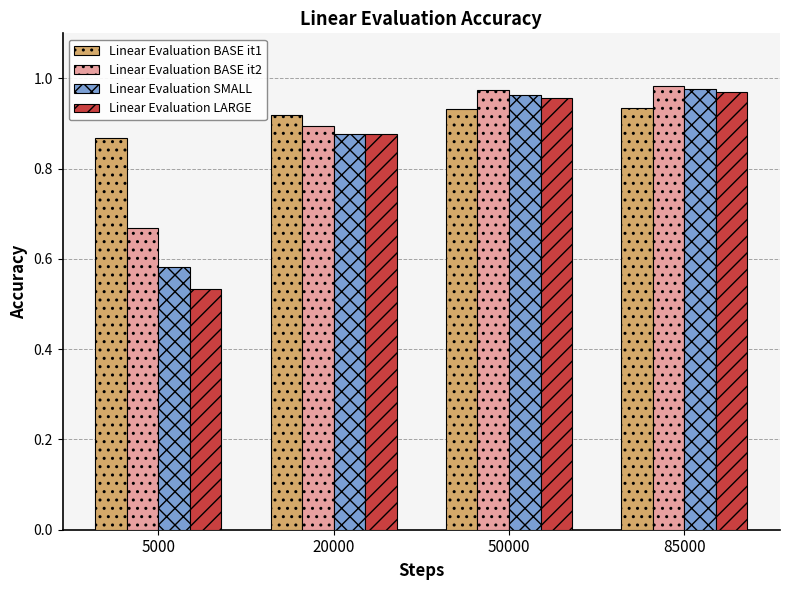

Between 5000 and 20000, which series saw the biggest shift?

Linear Evaluation LARGE